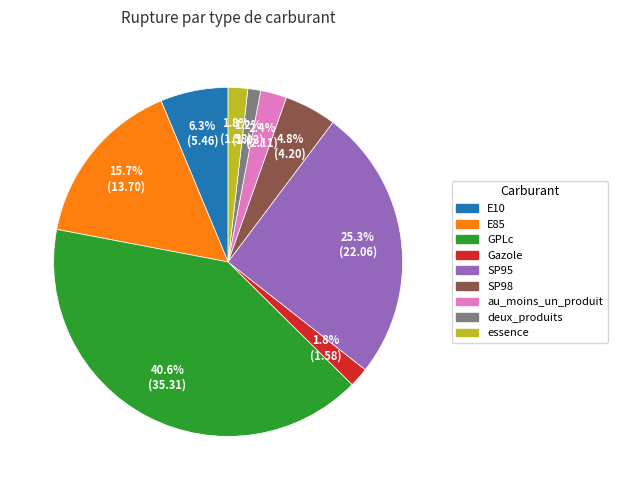

Is essence the majority of the pie?

No